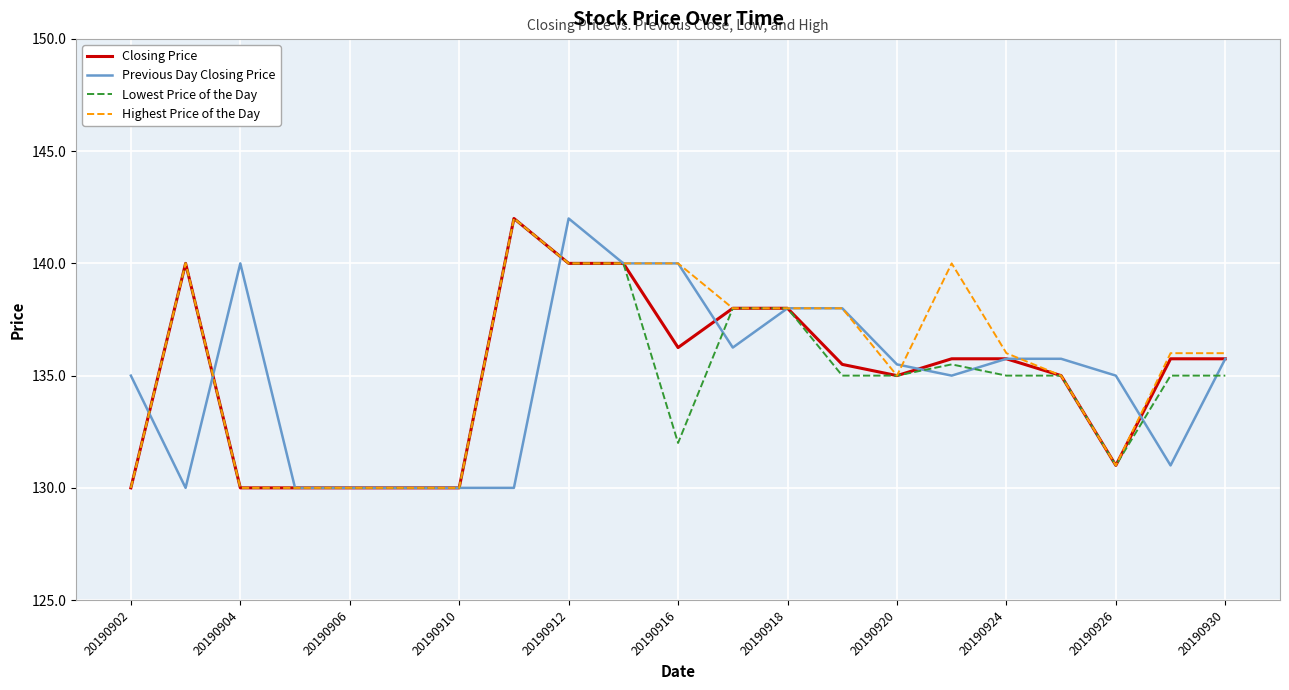

What is the smallest value displayed?

130.0